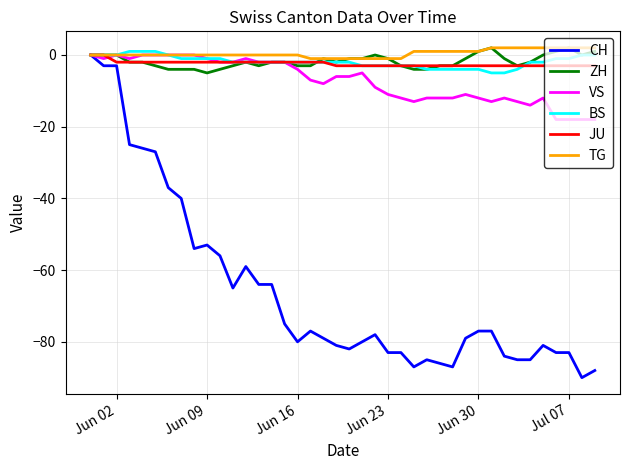

Reading left to right, list all the values displayed in this chart.

CH: 0	-3	-3	-25	-26	-27	-37	-40	-54	-53	-56	-65	-59	-64	-64	-75	-80	-77	-79	-81	-82	-80	-78	-83	-83	-87	-85	-86	-87	-79	-77	-77	-84	-85	-85	-81	-83	-83	-90	-88
ZH: 0	0	0	-2	-2	-3	-4	-4	-4	-5	-4	-3	-2	-3	-2	-2	-3	-3	-1	-2	-1	-1	0	-1	-3	-4	-4	-3	-3	-1	1	2	-1	-3	-2	0	1	2	0	1
VS: 0	-1	0	-1	0	0	0	0	0	-1	-2	-2	-1	-2	-2	-2	-4	-7	-8	-6	-6	-5	-9	-11	-12	-13	-12	-12	-12	-11	-12	-13	-12	-13	-14	-12	-18	-18	-18	-18
BS: 0	0	0	1	1	1	0	-1	-1	-1	-1	-2	-2	-2	-2	-2	-2	-2	-2	-2	-2	-3	-3	-3	-3	-3	-4	-4	-4	-4	-4	-5	-5	-4	-2	-2	-1	-1	0	0
JU: 0	0	-2	-2	-2	-2	-2	-2	-2	-2	-2	-2	-2	-2	-2	-2	-2	-2	-2	-3	-3	-3	-3	-3	-3	-3	-3	-3	-3	-3	-3	-3	-3	-3	-3	-3	-3	-3	-3	-3
TG: 0	0	0	0	0	0	0	0	0	0	0	0	0	0	0	0	0	-1	-1	-1	-1	-1	-1	-1	-1	1	1	1	1	1	1	2	2	2	2	2	2	2	2	2